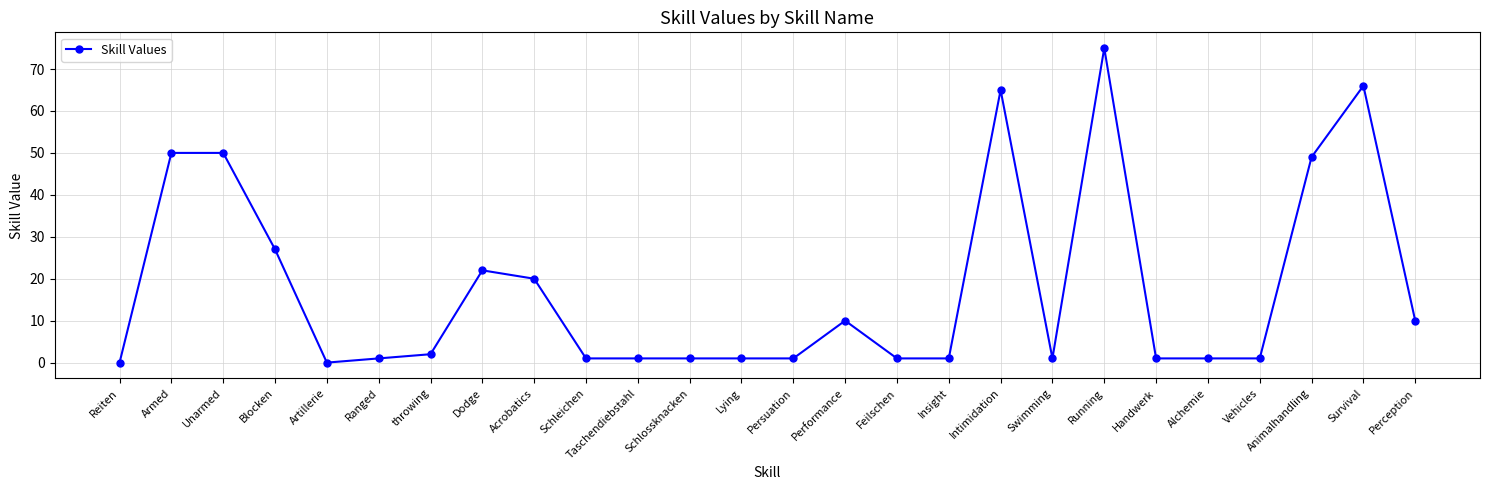

What is the label of the 20th point from the right?

throwing